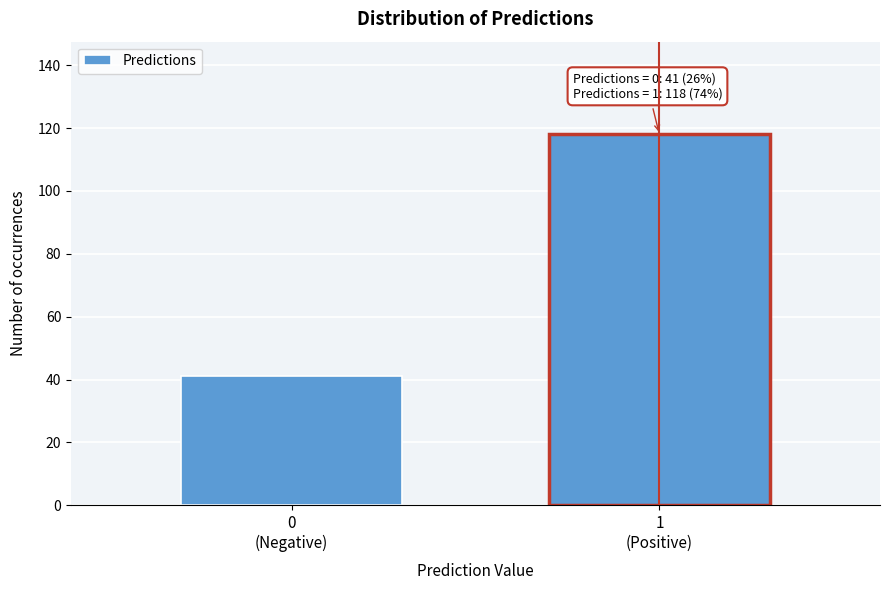

Reading right to left, what are all the values shown in this chart?

118	41